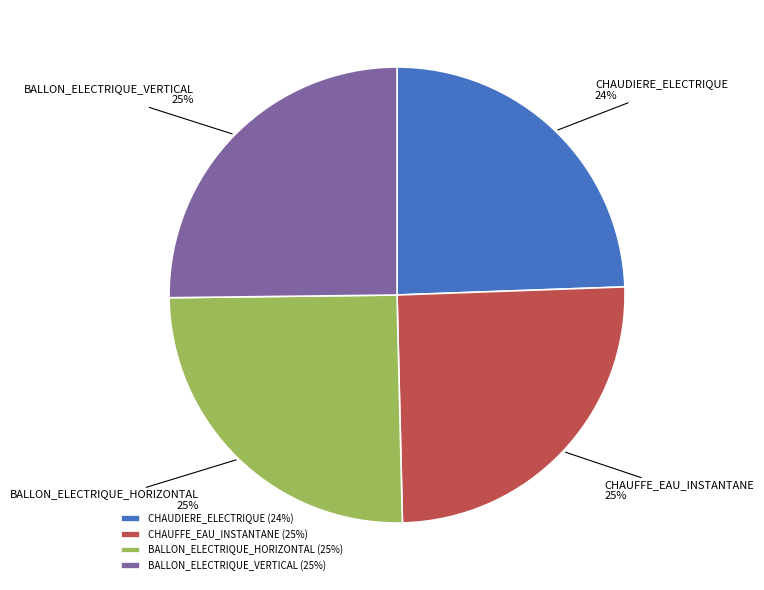

Does CHAUDIERE_ELECTRIQUE account for over 50% of the chart?

No